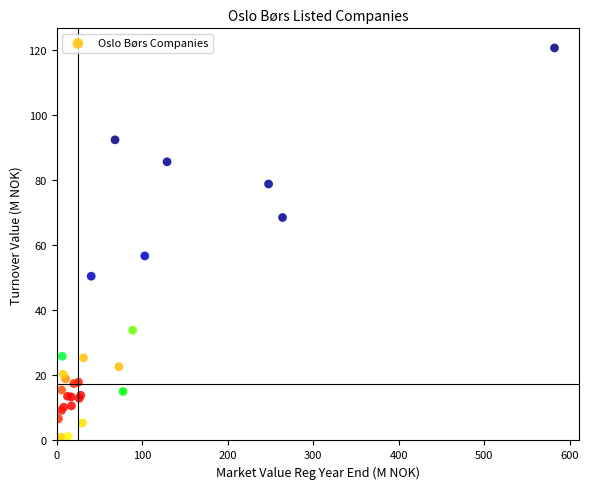

What Y value in the scatter plot is closest to 60?

56.7